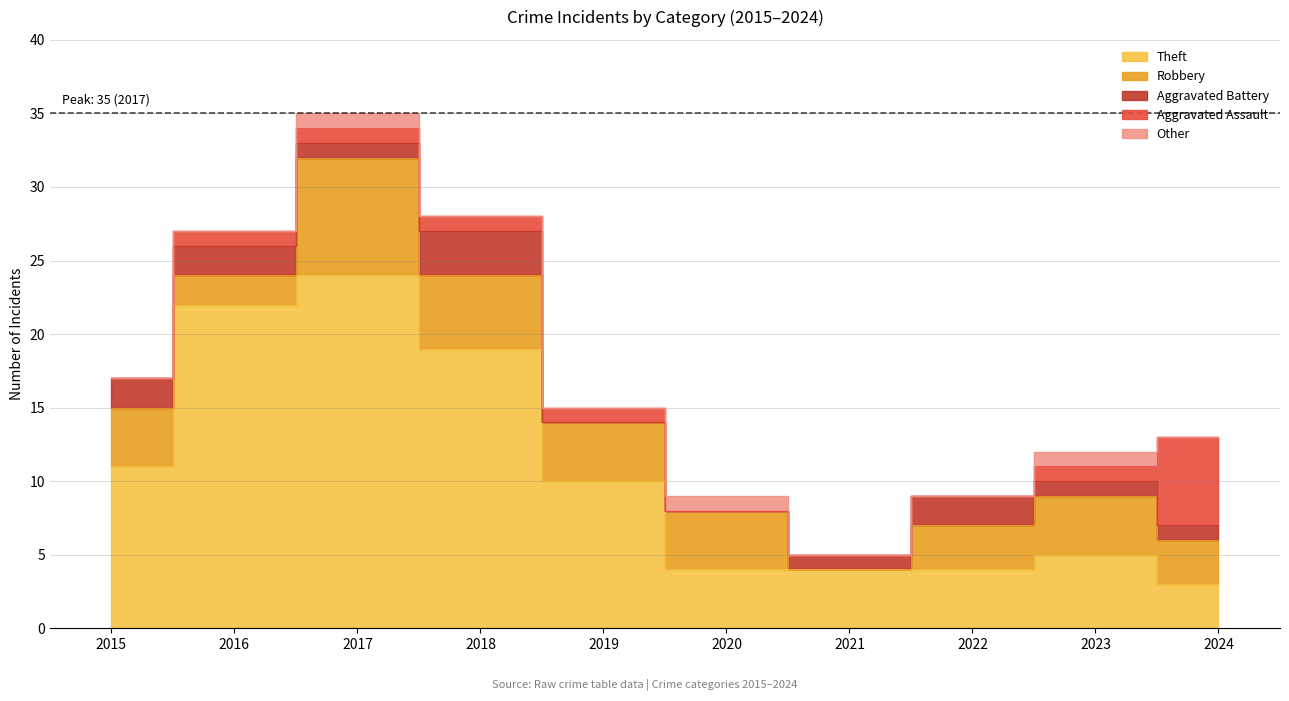

What is the difference between the second highest and second lowest values in the Robbery series?

3